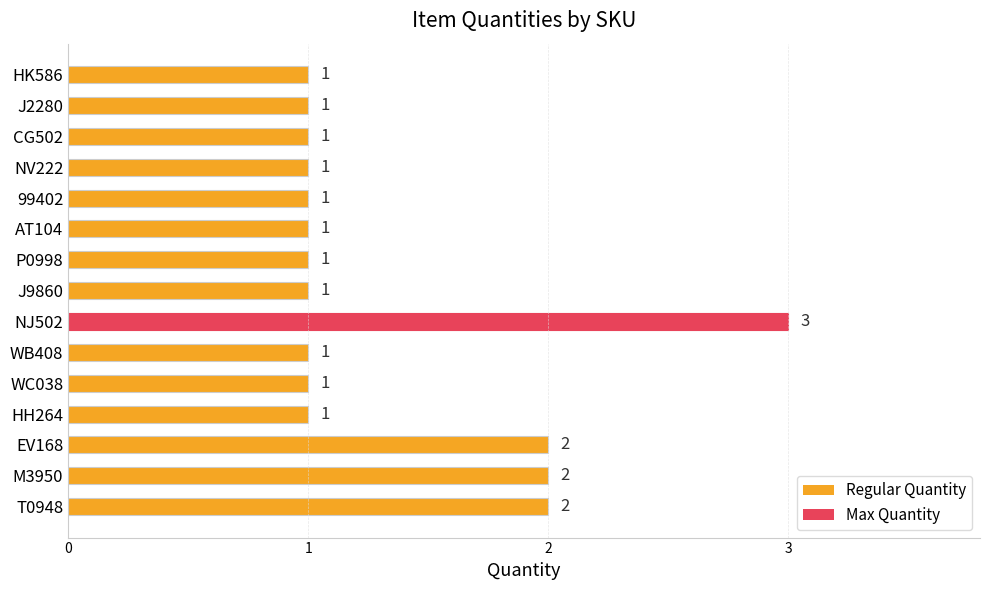

Does the chart contain any negative values?

No